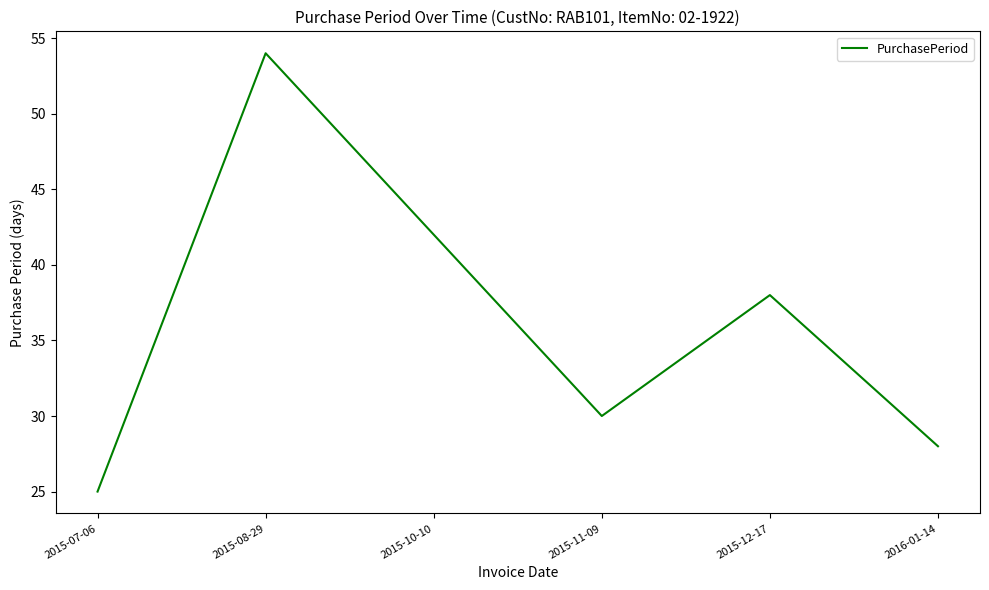

What is the difference between the maximum and minimum values?

29